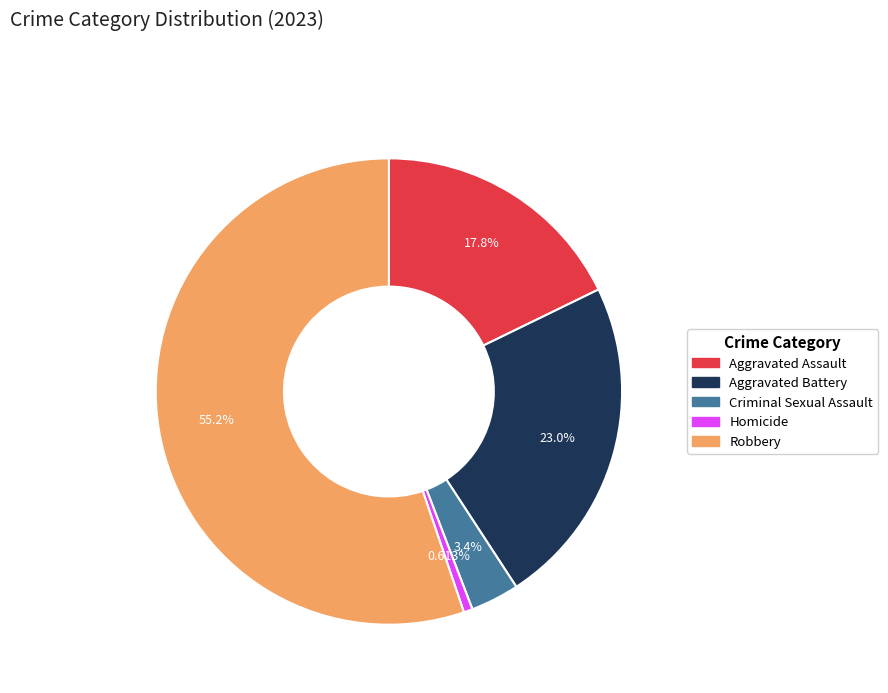

Which has a higher value, Criminal Sexual Assault or Aggravated Assault?

Aggravated Assault